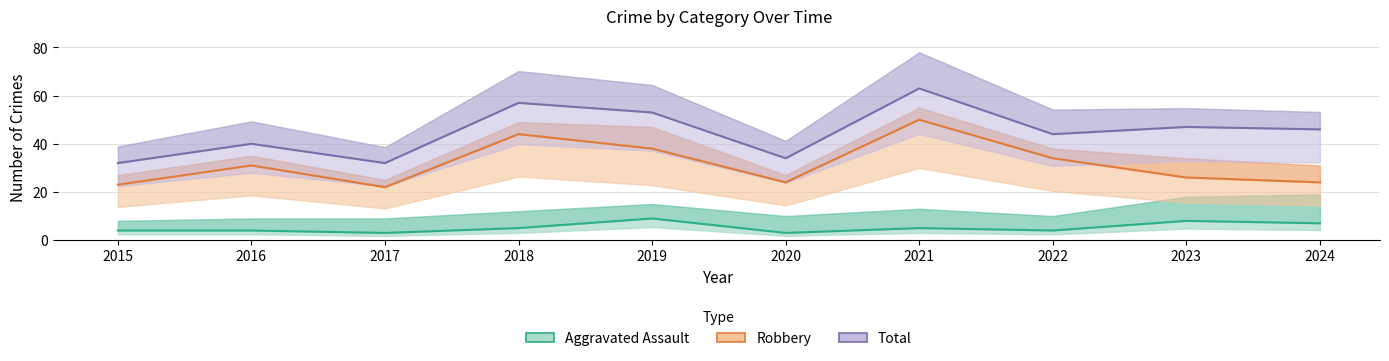

Count the number of data series in this chart.

3